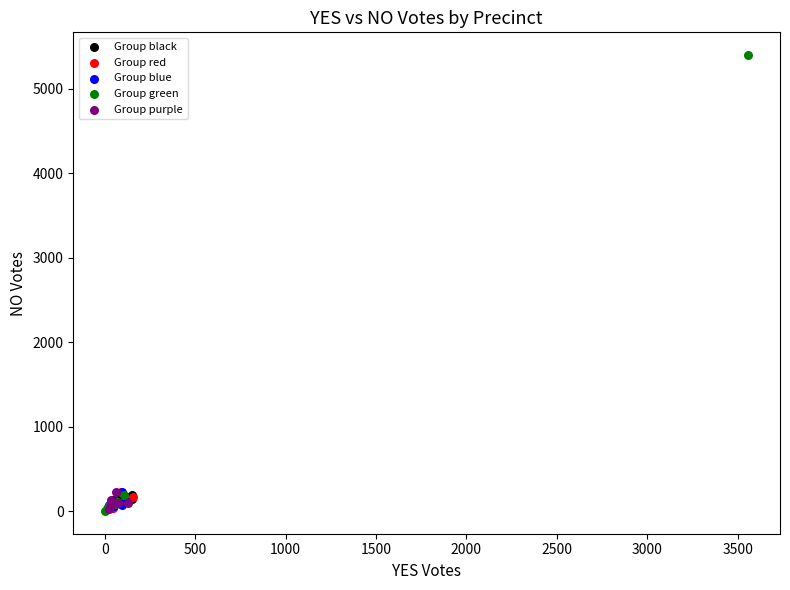

Which series contains the highest Y value?

Group green